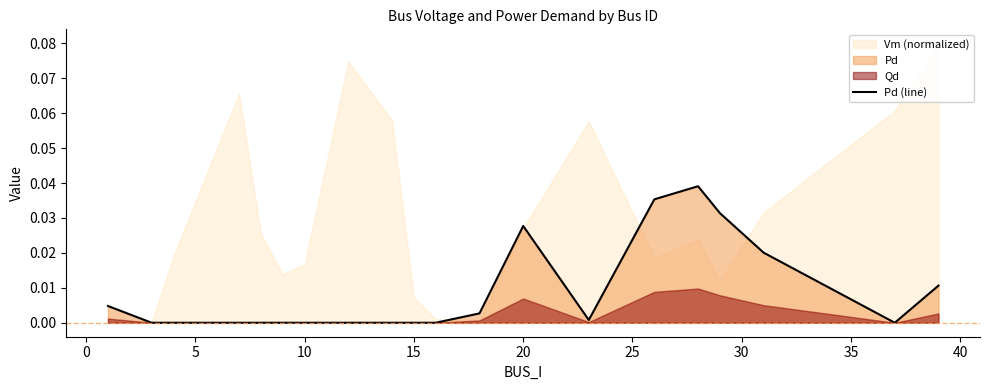

How many lines are shown in the chart?

1